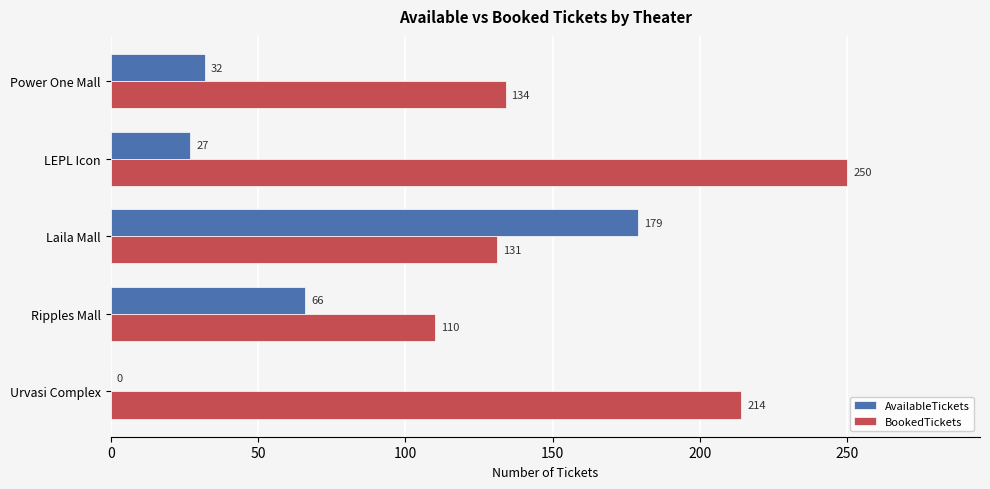

What is the total value across all series at Urvasi Complex?

214